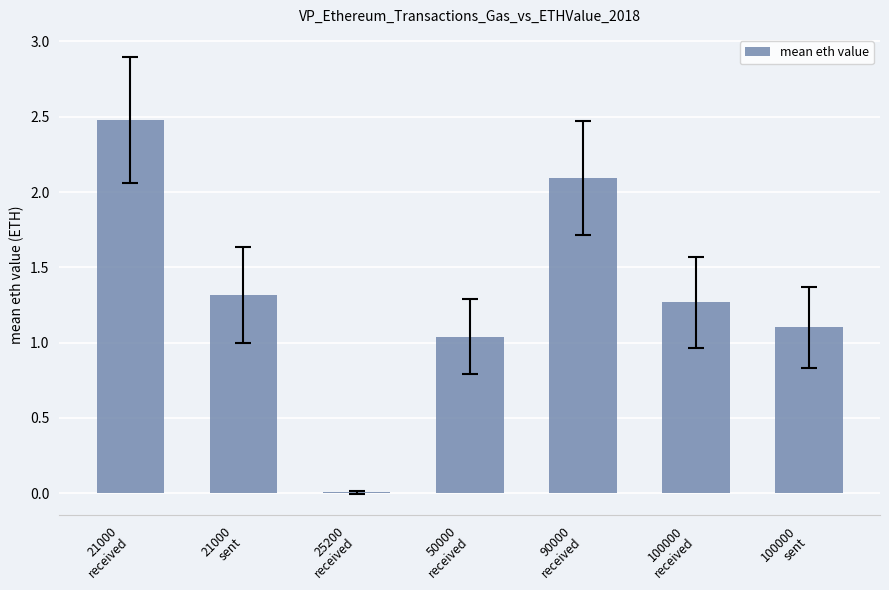

What is the greatest value displayed?

2.5